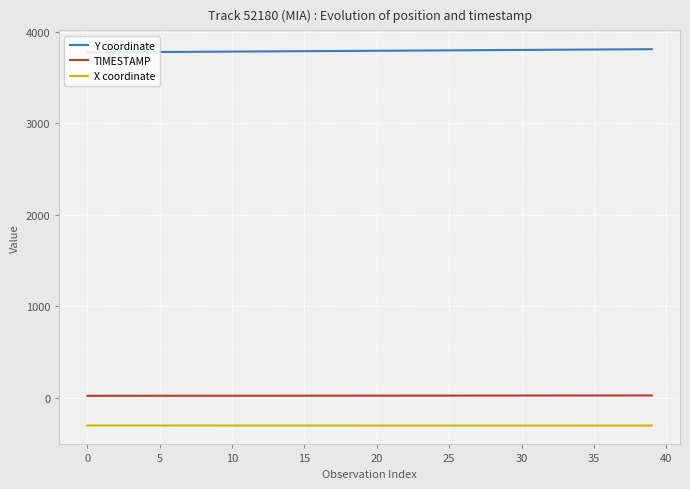

Which series has the largest total across all categories?

Y coordinate